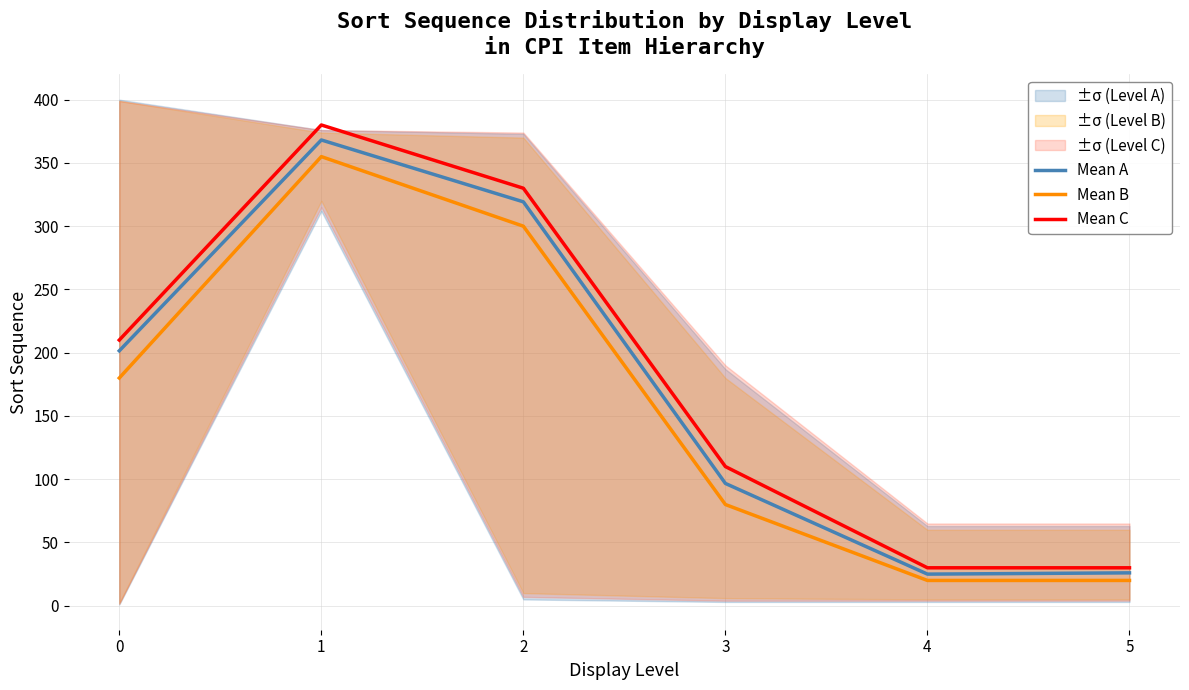

Which category has the highest value in the Mean A series?

1